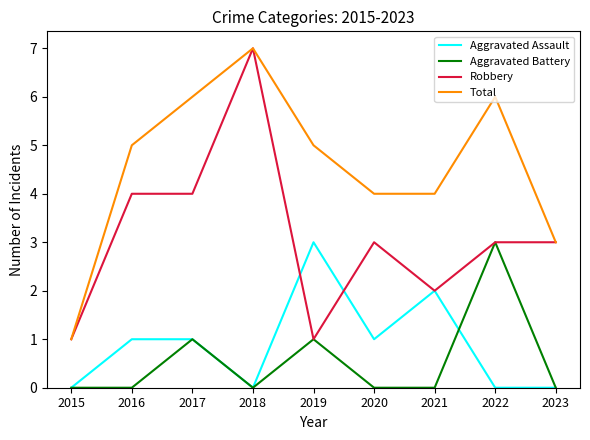

Reading right to left, list all the values displayed in this chart.

Aggravated Assault: 2023=0	2022=0	2021=2	2020=1	2019=3	2018=0	2017=1	2016=1	2015=0
Aggravated Battery: 2023=0	2022=3	2021=0	2020=0	2019=1	2018=0	2017=1	2016=0	2015=0
Robbery: 2023=3	2022=3	2021=2	2020=3	2019=1	2018=7	2017=4	2016=4	2015=1
Total: 2023=3	2022=6	2021=4	2020=4	2019=5	2018=7	2017=6	2016=5	2015=1